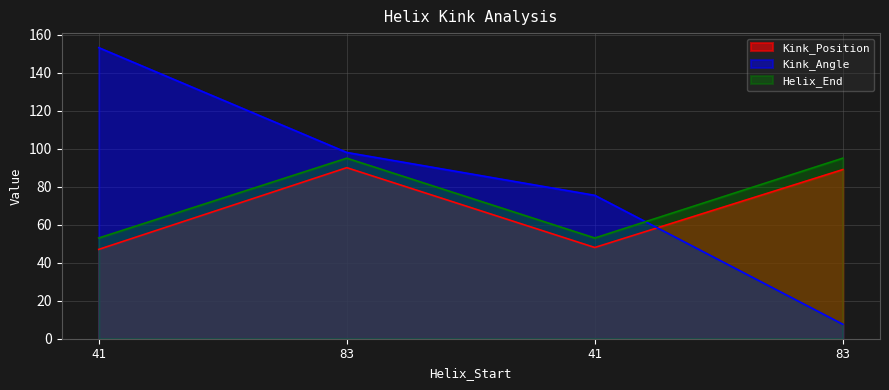

What are all the series names shown in the legend?

Kink_Position, Kink_Angle, Helix_End